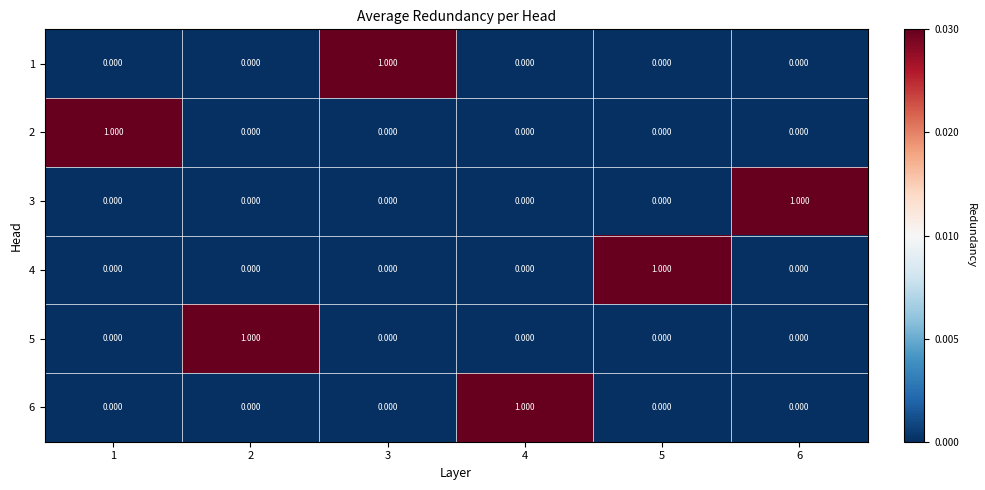

Count the number of categories in the chart.

6